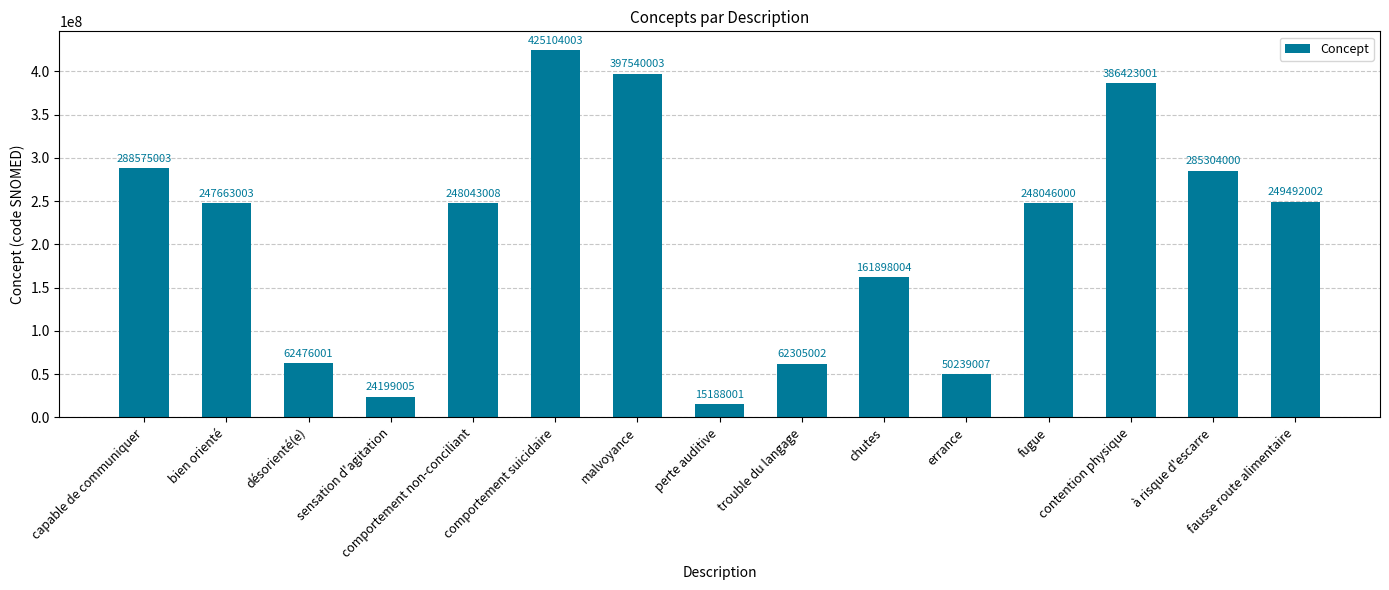

List the labels in order of value, smallest first.

perte auditive, sensation d'agitation, errance, trouble du langage, désorienté(e), chutes, bien orienté, comportement non-conciliant, fugue, fausse route alimentaire, à risque d'escarre, capable de communiquer, contention physique, malvoyance, comportement suicidaire